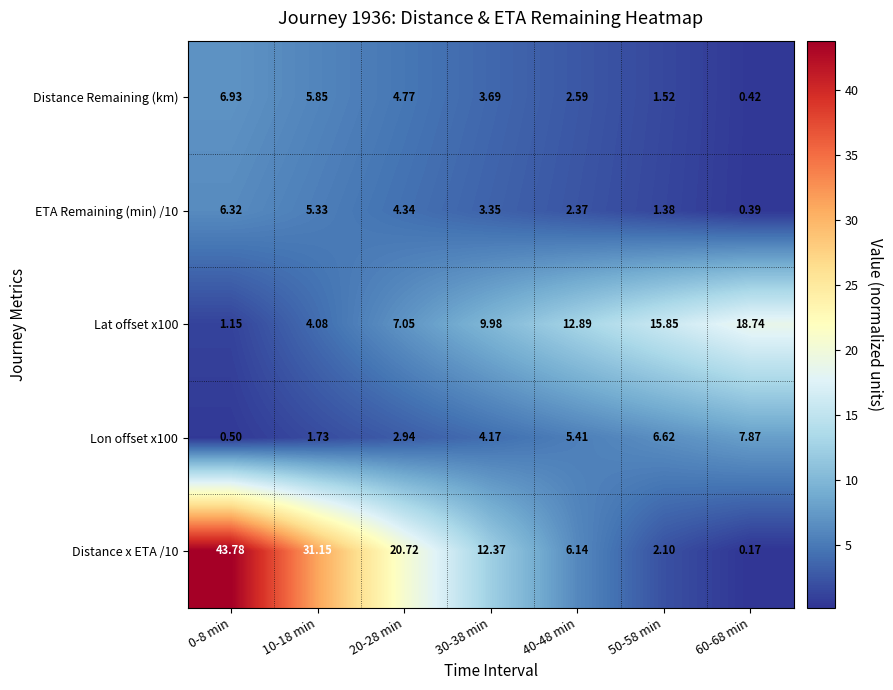

List the series in order of their peak value, highest first.

Distance x ETA /10, Lat offset x100, Lon offset x100, Distance Remaining (km), ETA Remaining (min) /10